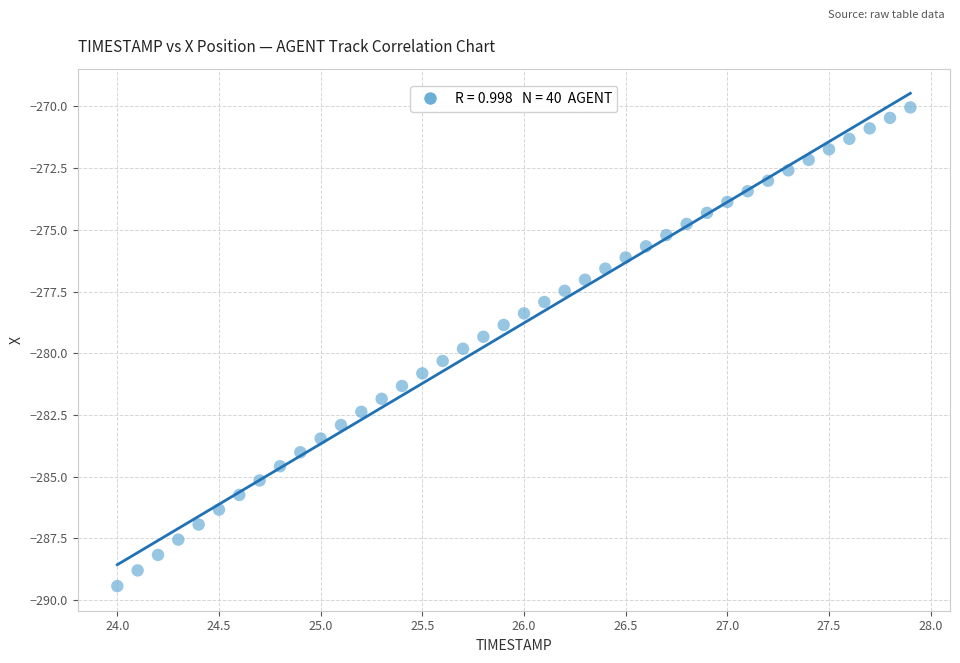

What is the range of X values (max minus min)?

3.9